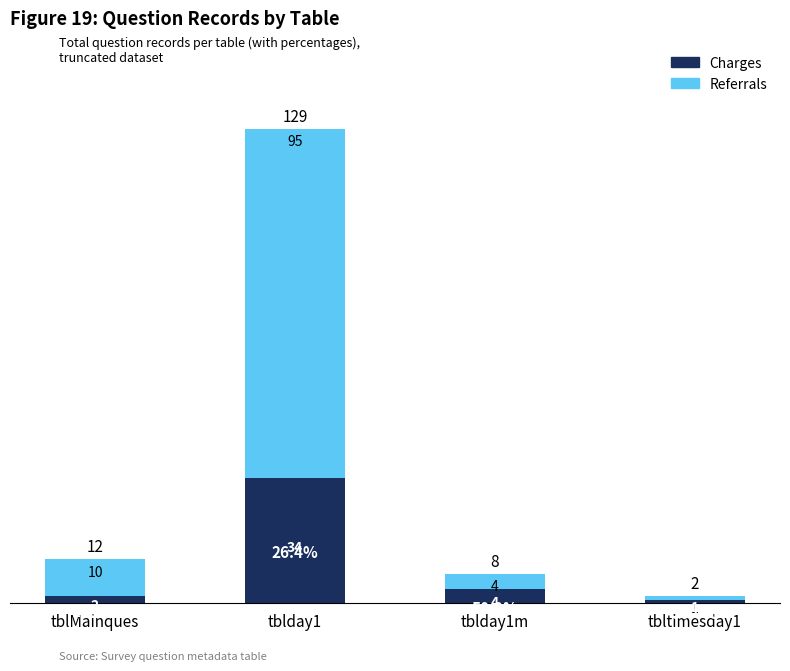

What is the sum of all Charges values?

41